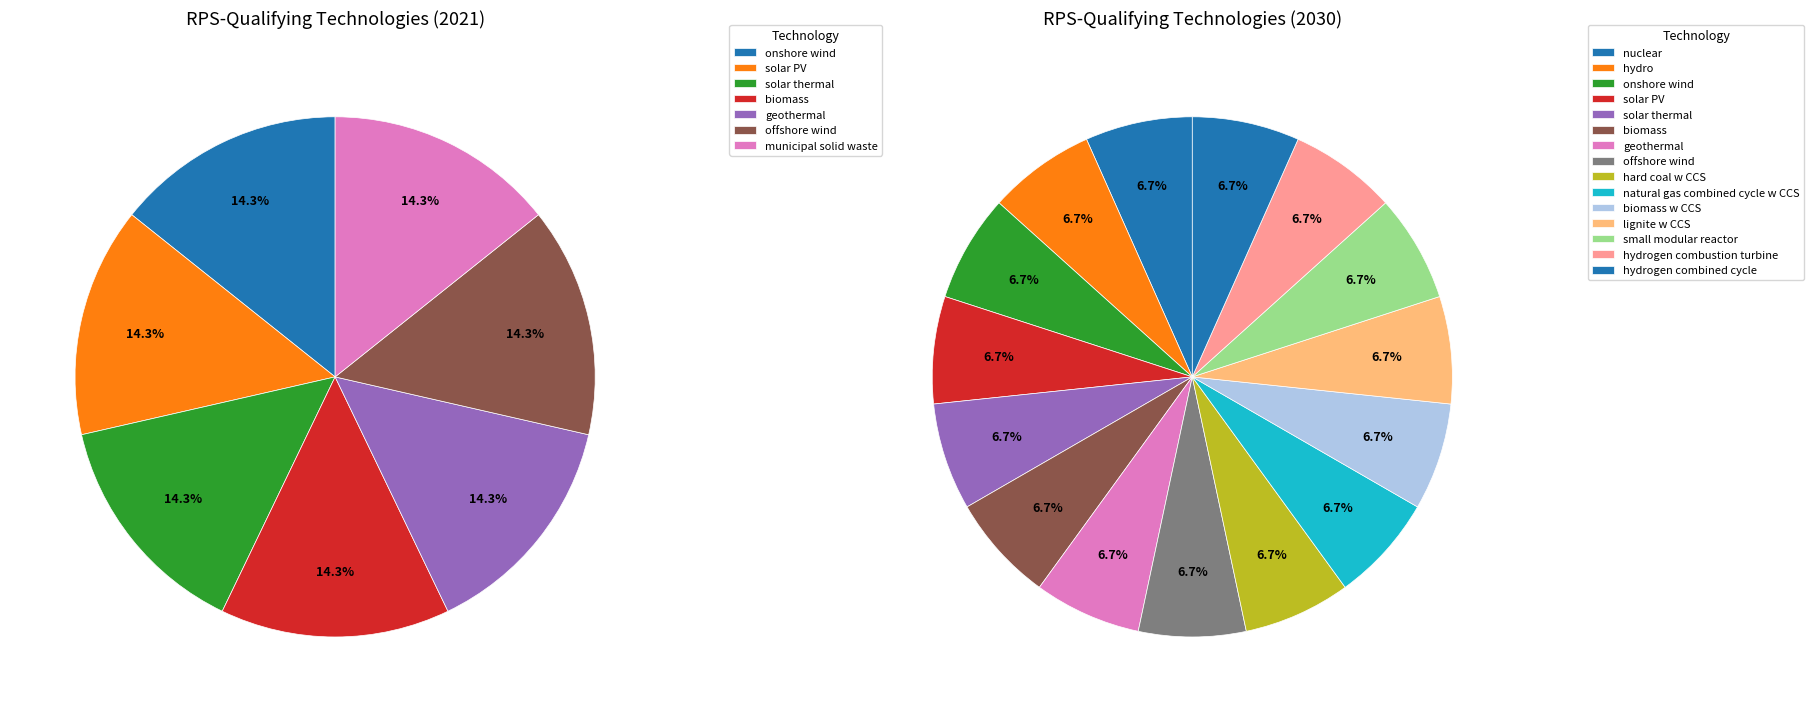

The 17 slice represents 7% of the pie. True or false?

True